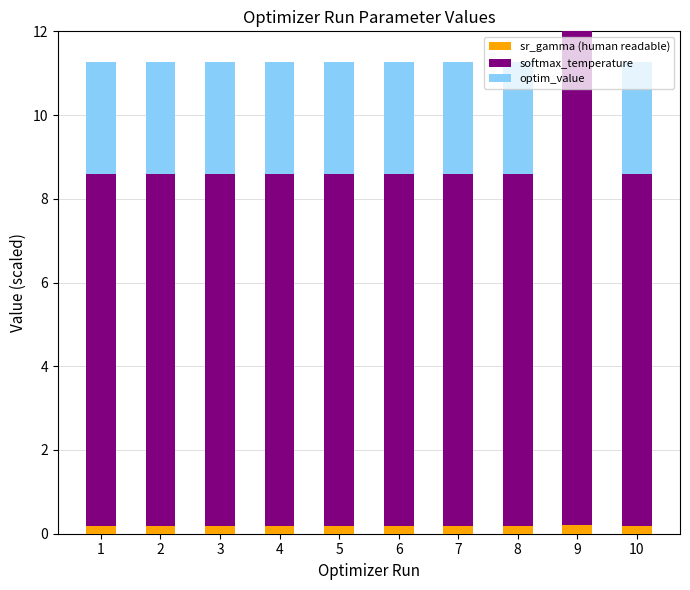

What is the spread (max minus min) of values at 7?

8.2